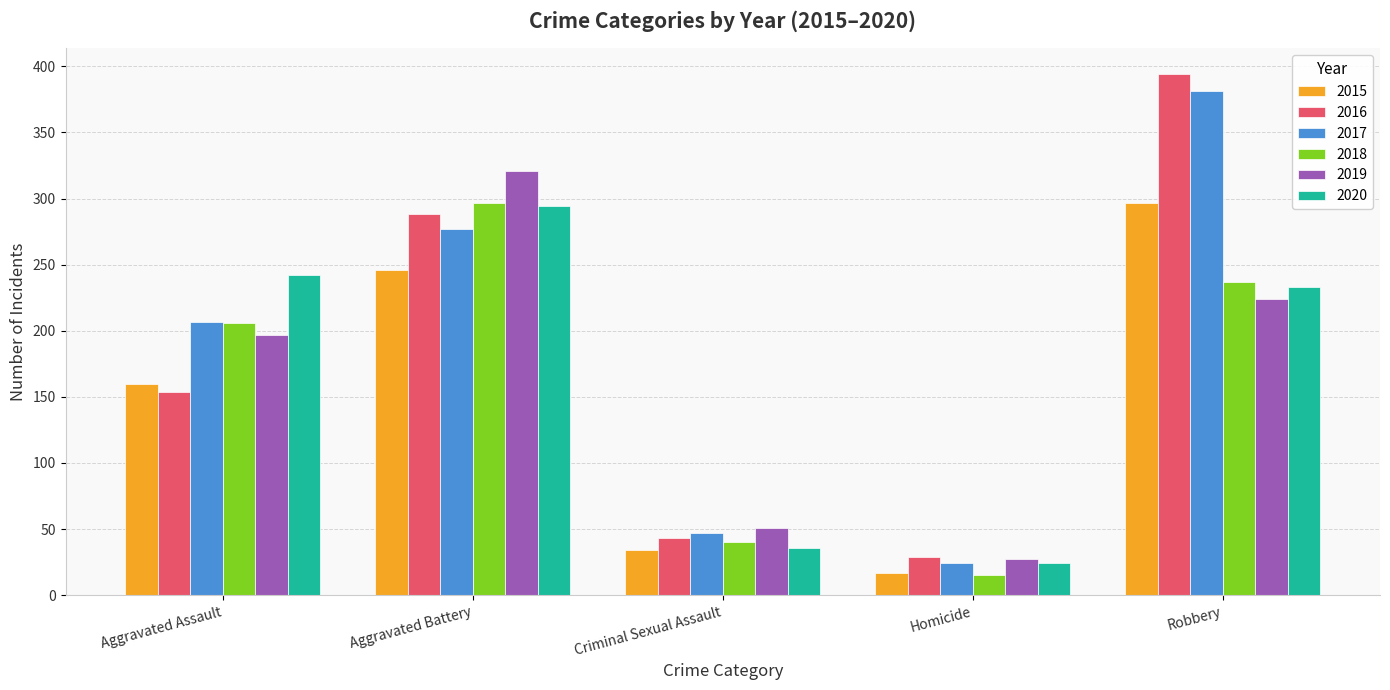

What is the sum of the 2015 values at Homicide and Aggravated Assault?

177